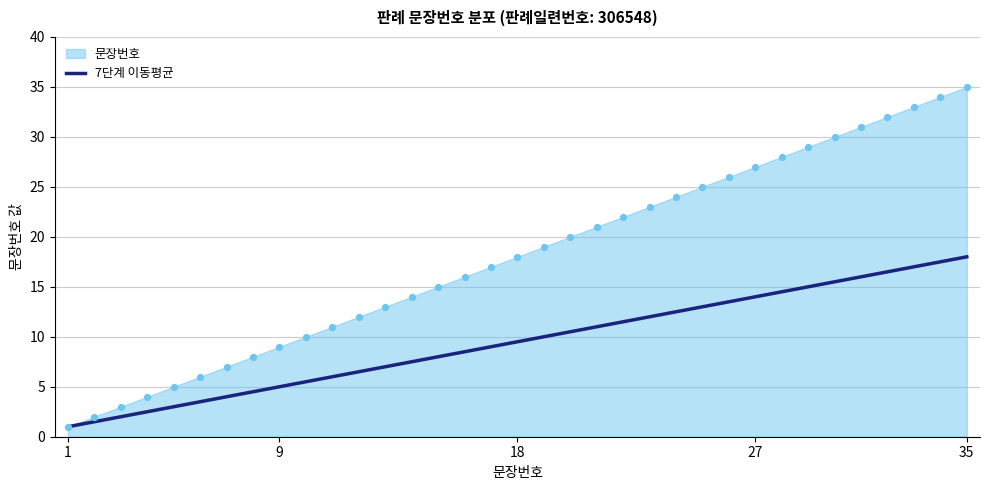

What is the lowest value of the 7단계 이동평균 series?

1.0